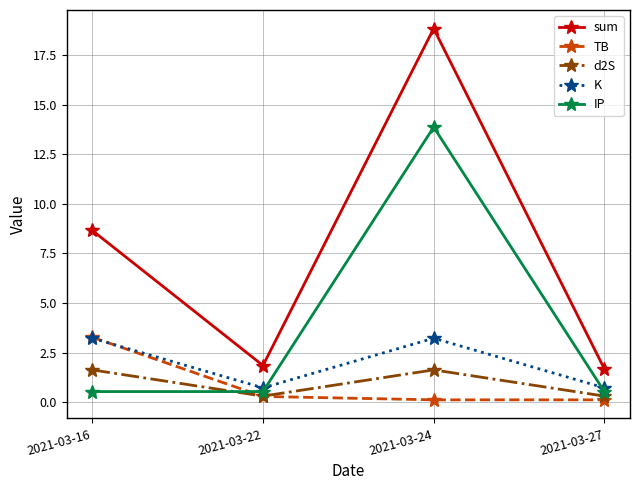

In K, how many points are lower than both neighbors (excluding endpoints)?

1